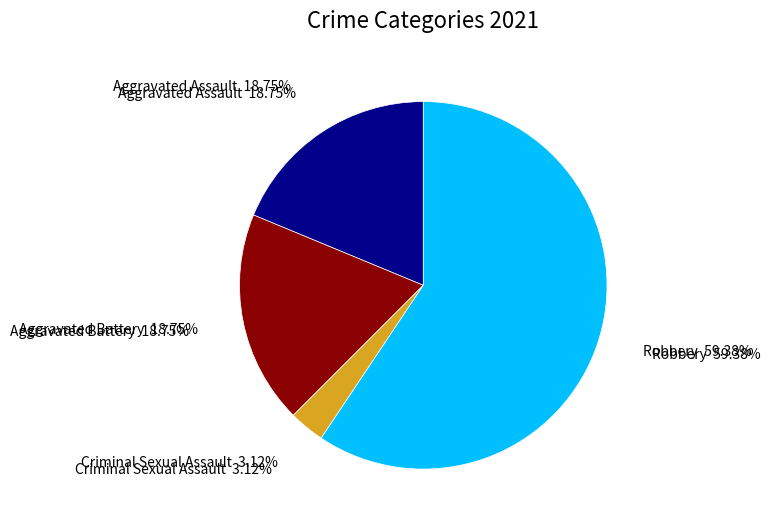

To the nearest percent, what is the difference between the largest and smallest slice percentages?

56%